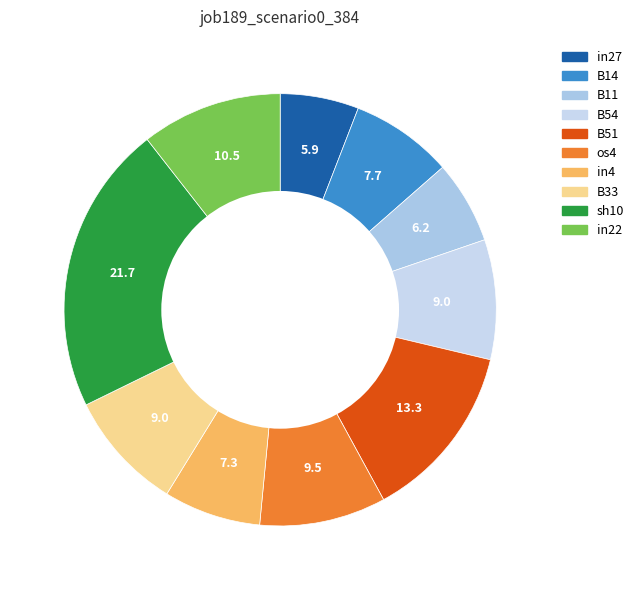

Between B51 and in27, which is larger?

B51